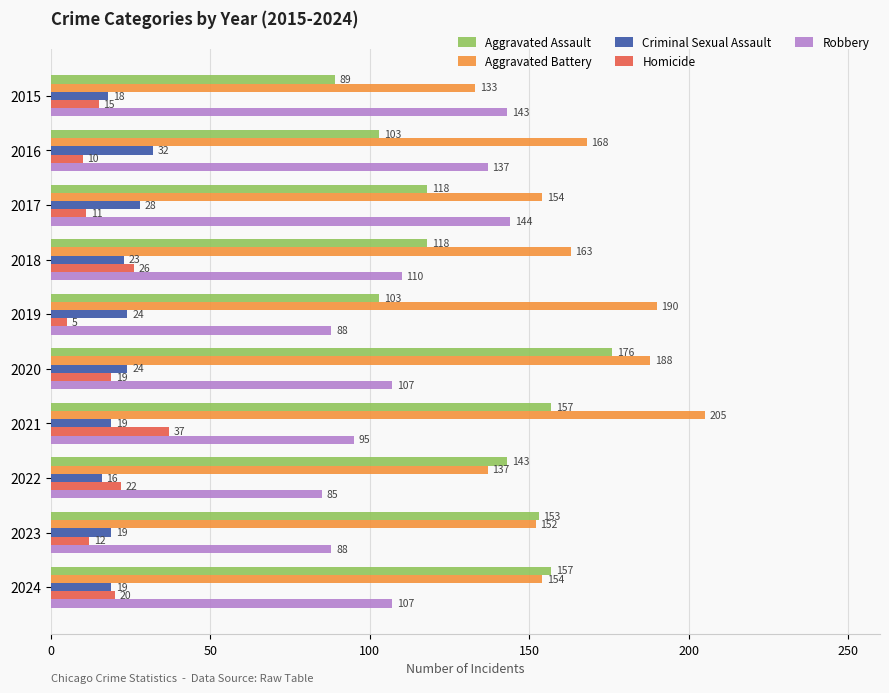

At which category does the chart reach its peak across all series?

2021